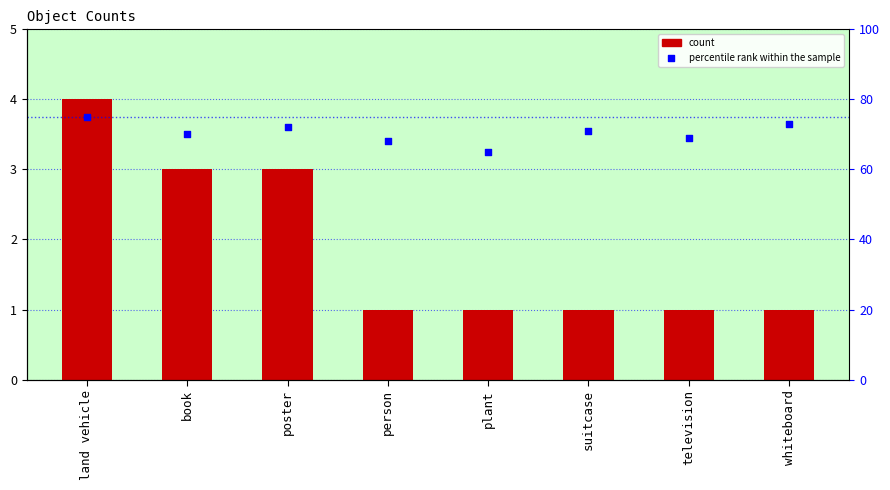

Which series has the largest total across all categories?

percentile rank within the sample